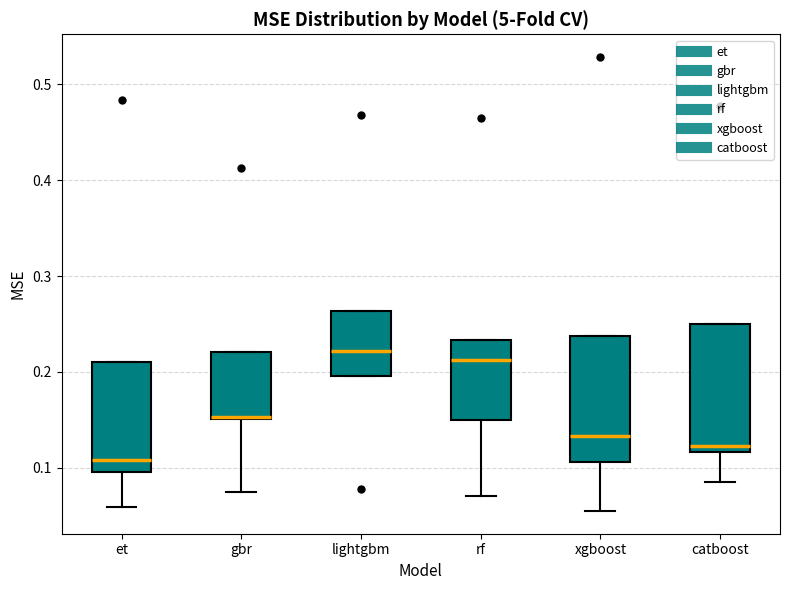

Reading left to right, transcribe this box plot: for each box, give where its median line is, the range the box spans, and where its two whiskers end, as read against the y-axis. The values are not printed on the chart, so give them approximately, as read against the axis.

et: median 0.11, box 0.10 to 0.21, whiskers 0.06 to 0.21
gbr: median 0.15 (drawn on the box's lower edge), box 0.15 to 0.22, whiskers 0.07 to 0.22
lightgbm: median 0.22, box 0.20 to 0.26, whiskers 0.20 to 0.26
rf: median 0.21, box 0.15 to 0.23, whiskers 0.07 to 0.23
xgboost: median 0.13, box 0.11 to 0.24, whiskers 0.05 to 0.24
catboost: median 0.12 (just above the box's lower edge), box 0.12 to 0.25, whiskers 0.08 to 0.25